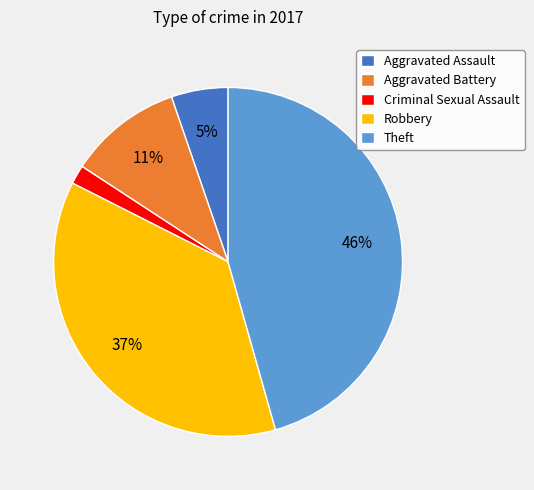

To the nearest percent, what portion does Criminal Sexual Assault represent?

2%